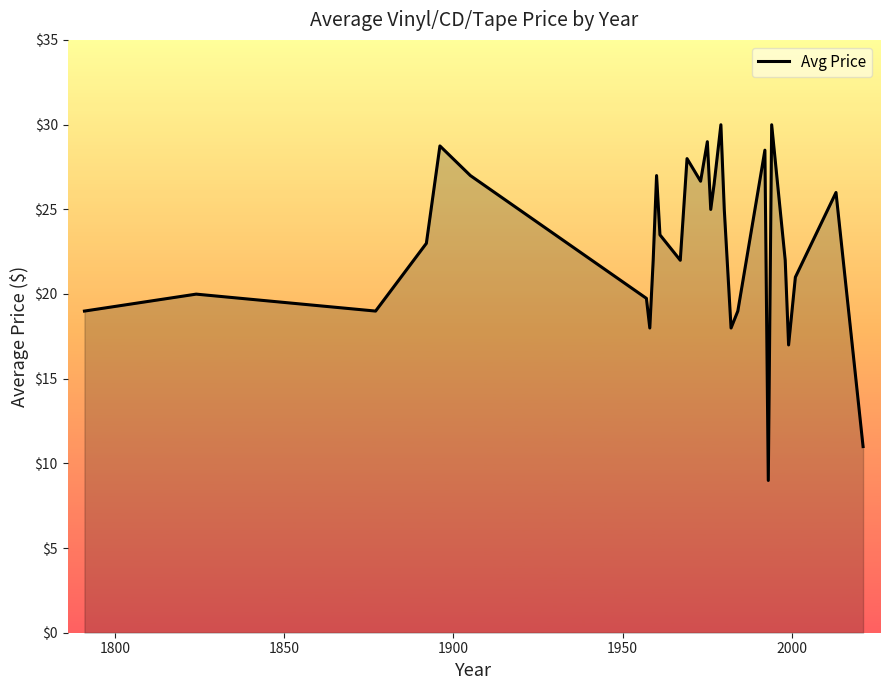

What is the greatest value displayed?

30.0